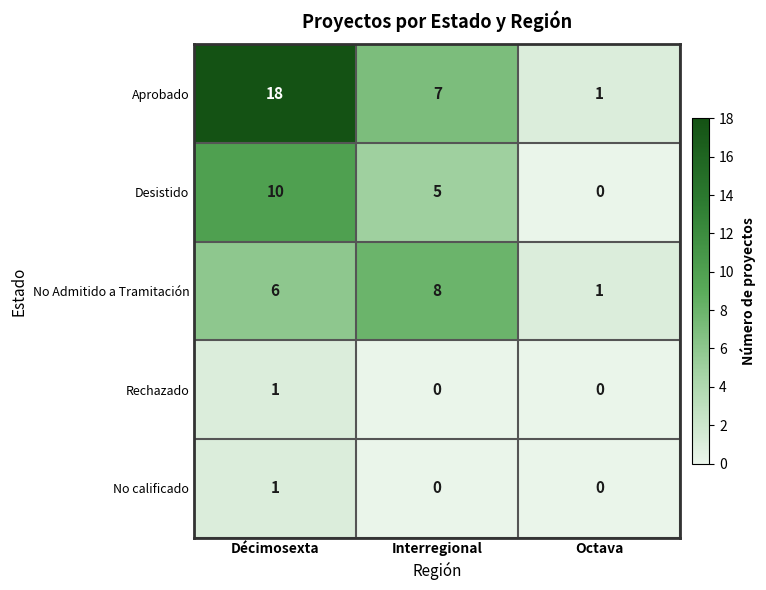

Reading right to left, extract all data points from this chart.

Aprobado: 1	7	18
Desistido: 0	5	10
No Admitido a Tramitación: 1	8	6
Rechazado: 0	0	1
No calificado: 0	0	1